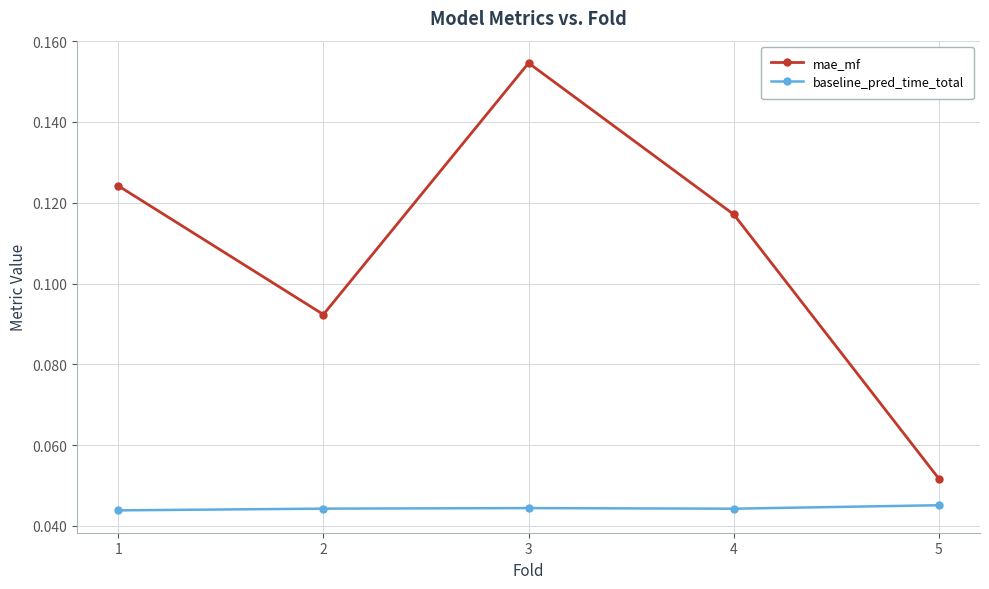

What are all the series names shown in the legend?

mae_mf, baseline_pred_time_total